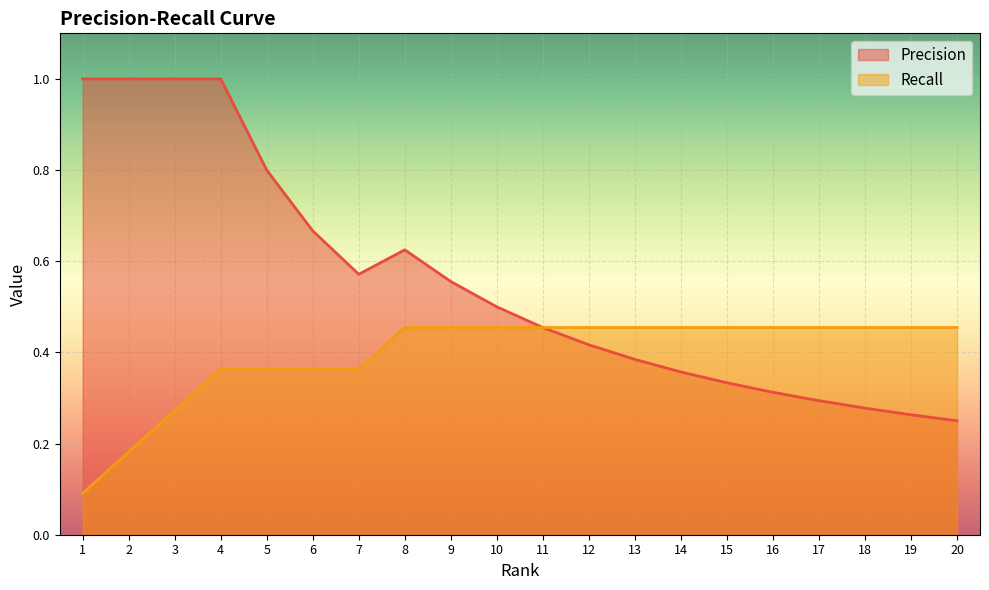

List the labels in order of Recall value, largest first.

8, 9, 10, 11, 12, 13, 14, 15, 16, 17, 18, 19, 20, 4, 5, 6, 7, 3, 2, 1